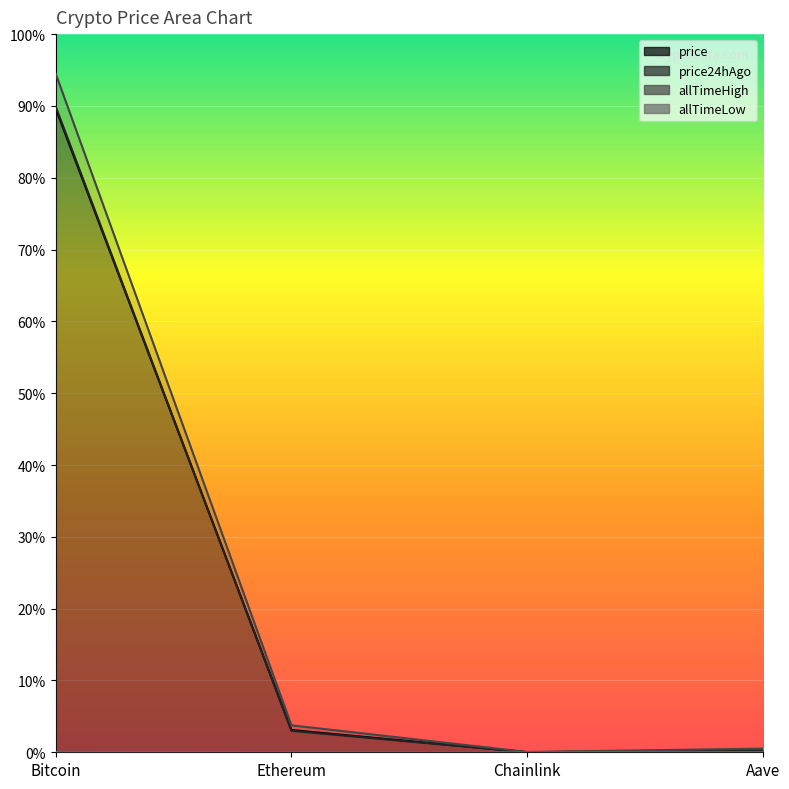

What is the spread (max minus min) of values at Aave?

635.7